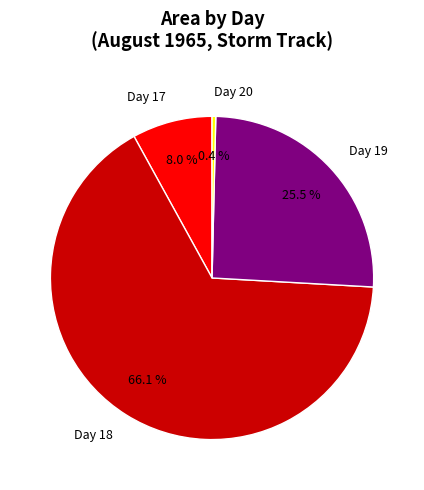

Which slice is the smallest?

Day 20